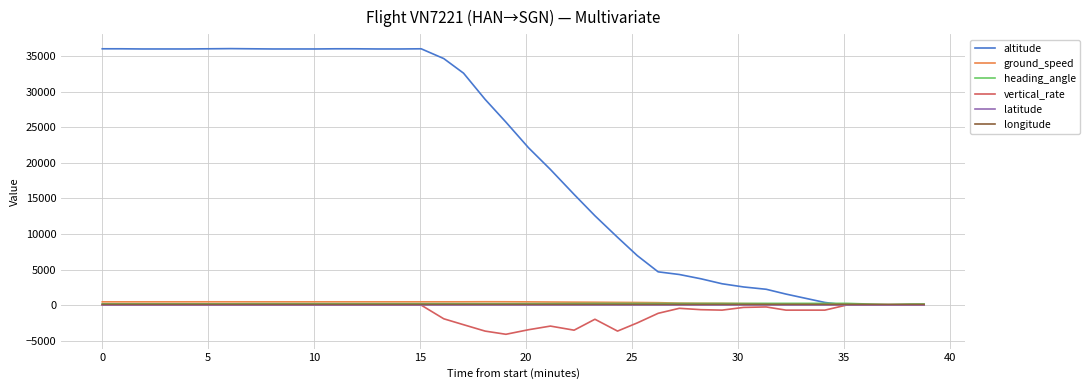

What are all the series names shown in the legend?

altitude, ground_speed, heading_angle, vertical_rate, latitude, longitude